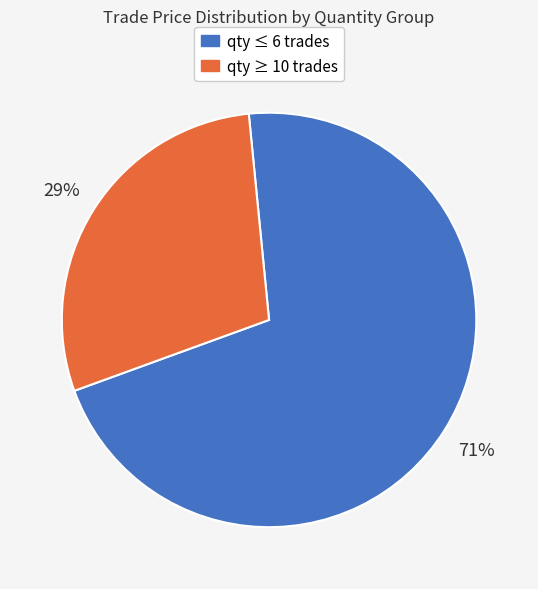

To the nearest percent, what portion does qty ≤ 6 trades represent?

71%